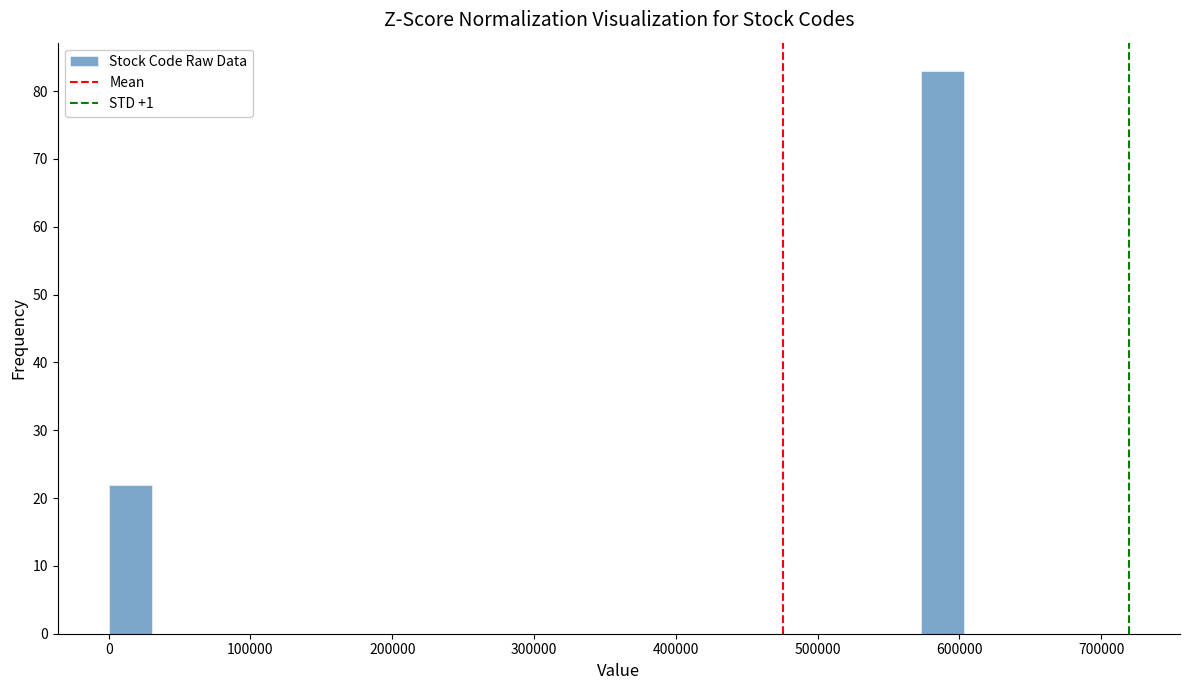

Around what value on the x-axis is the tallest bar? Give the approximate position of its centre, as read against the axis.

590000